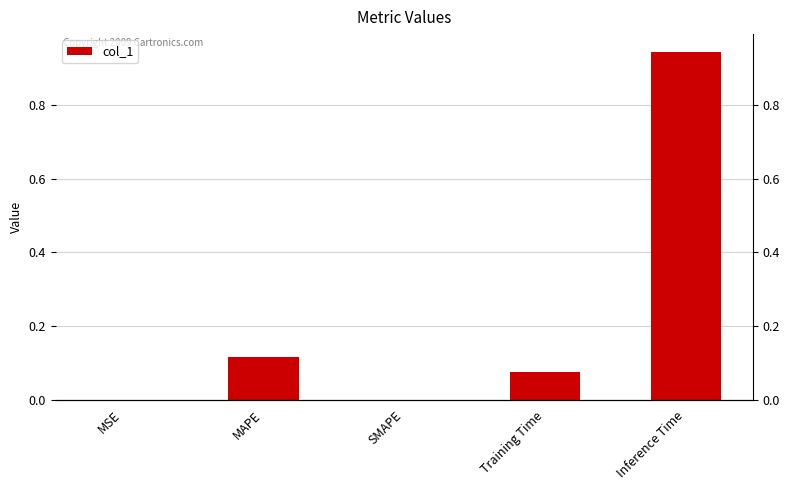

How many positive values are there?

4